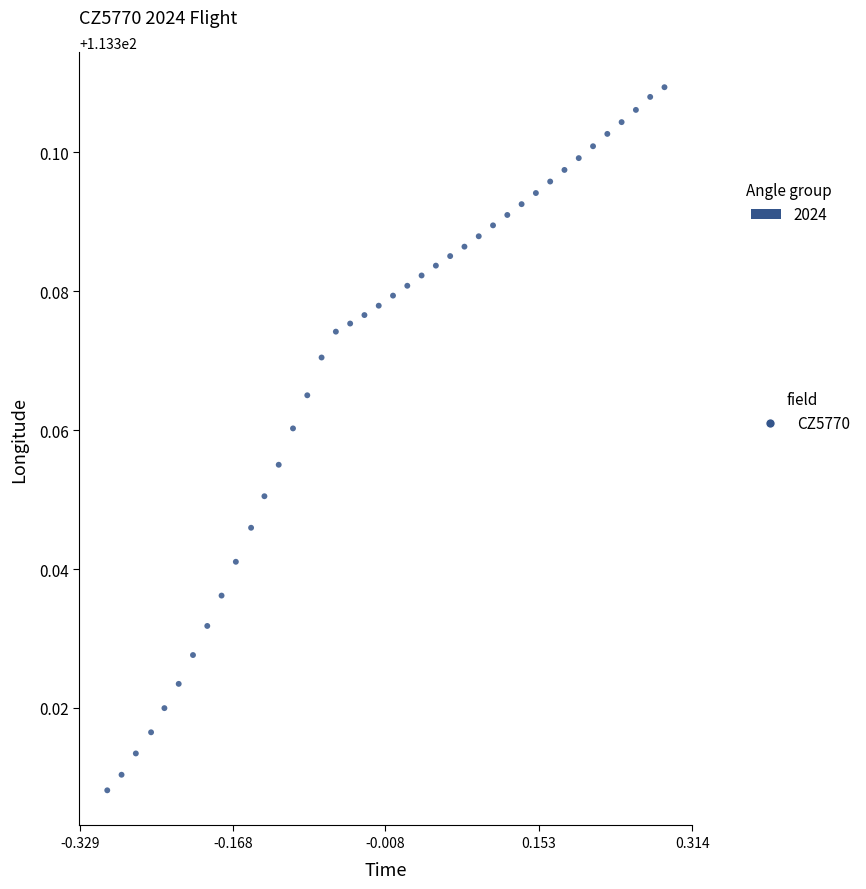

Count the number of points in this scatter plot.

40